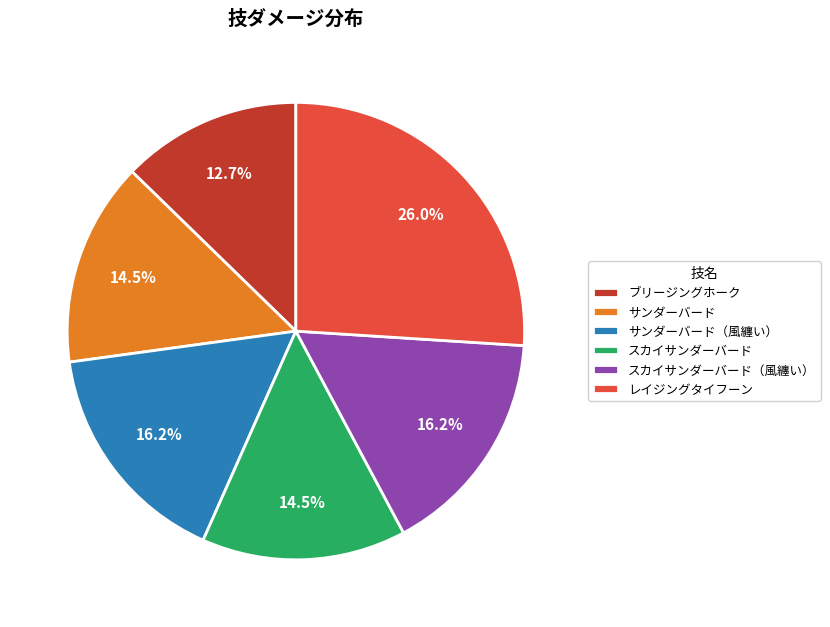

What is the smallest slice in the pie chart?

ブリージングホーク